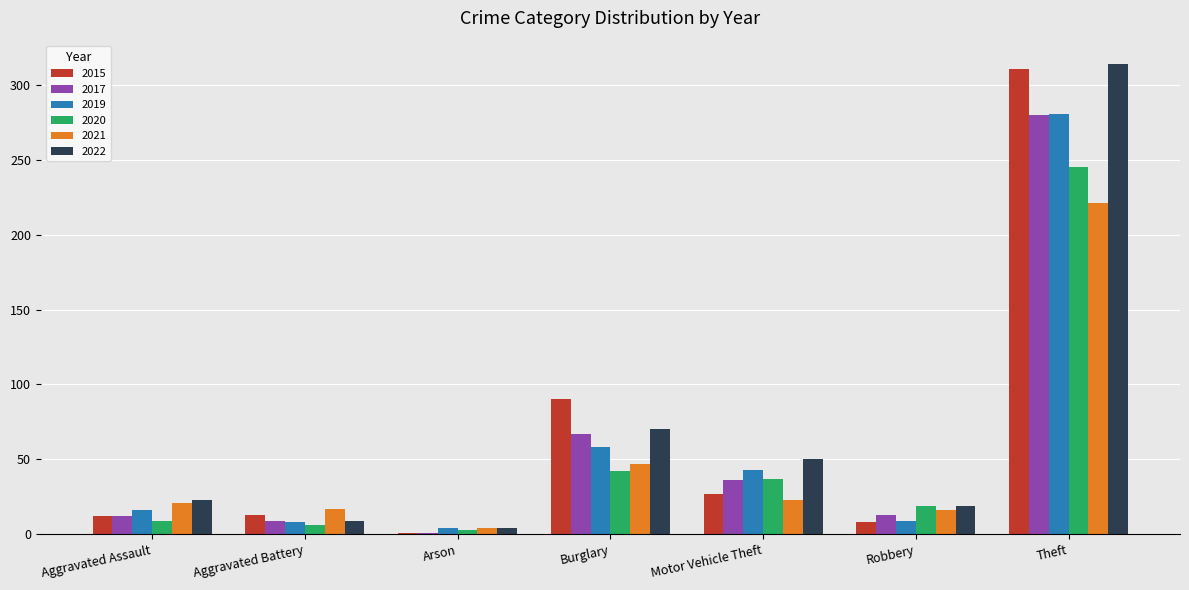

Where is 2022 nearest to the value 159?

Burglary